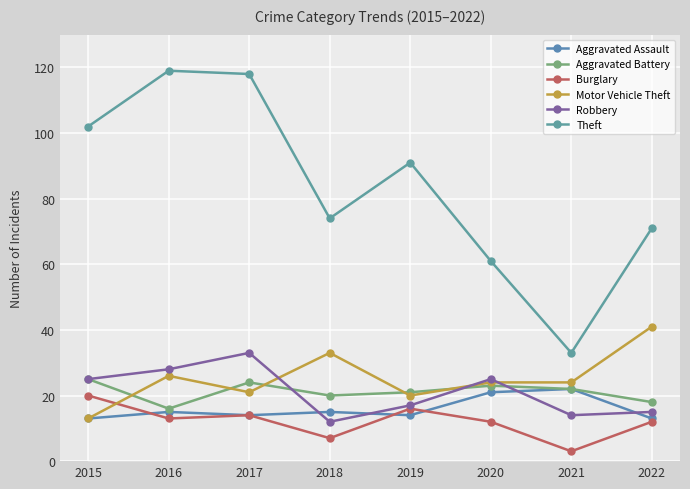

What is the difference between the Aggravated Assault values at 2015 and 2019?

1